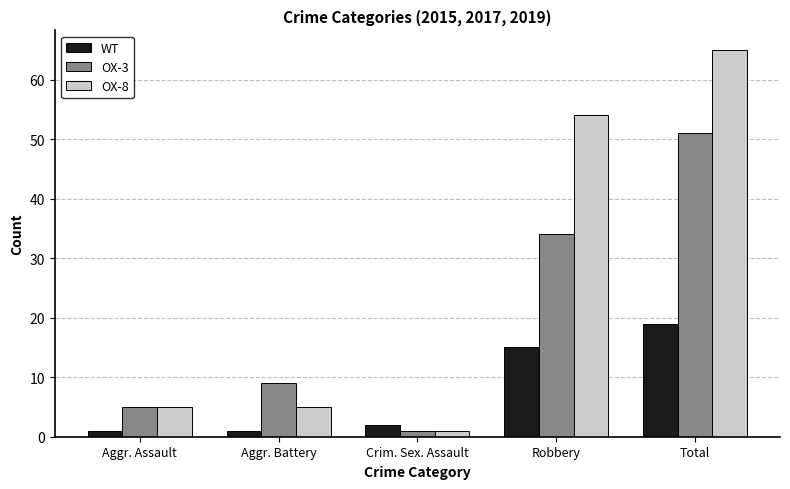

How many groups of bars are there?

5